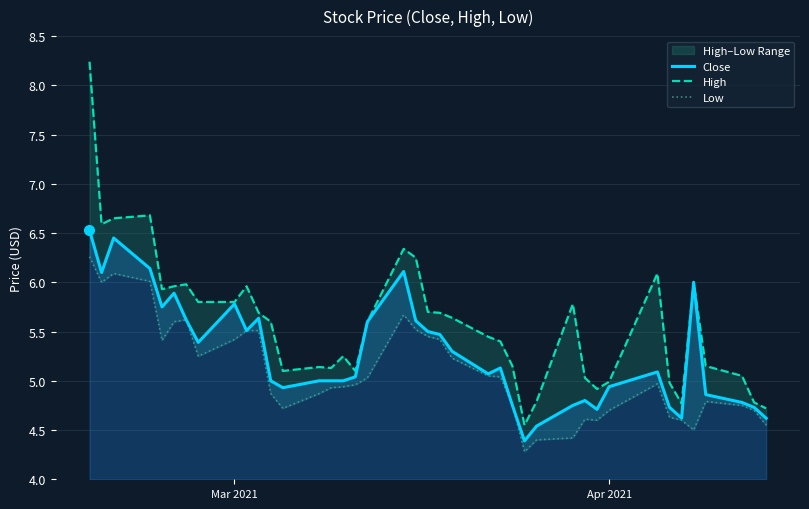

True or false: Low and Close intersect in this chart.

False